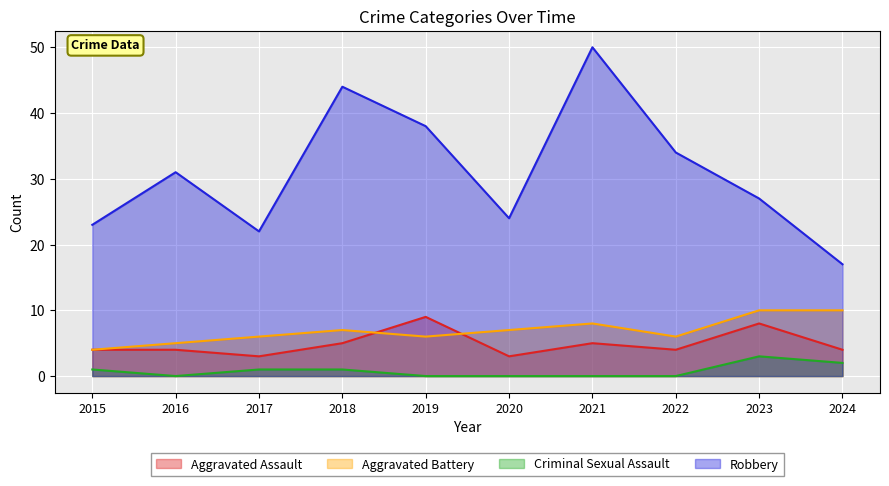

What is the total value across all series at 2024?

33